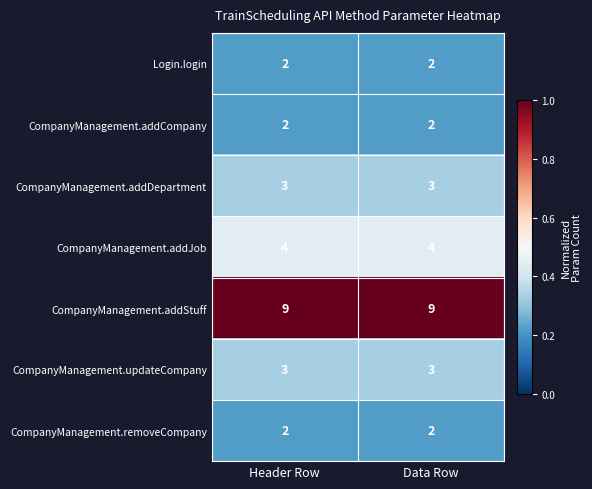

What is the greatest value displayed?

9